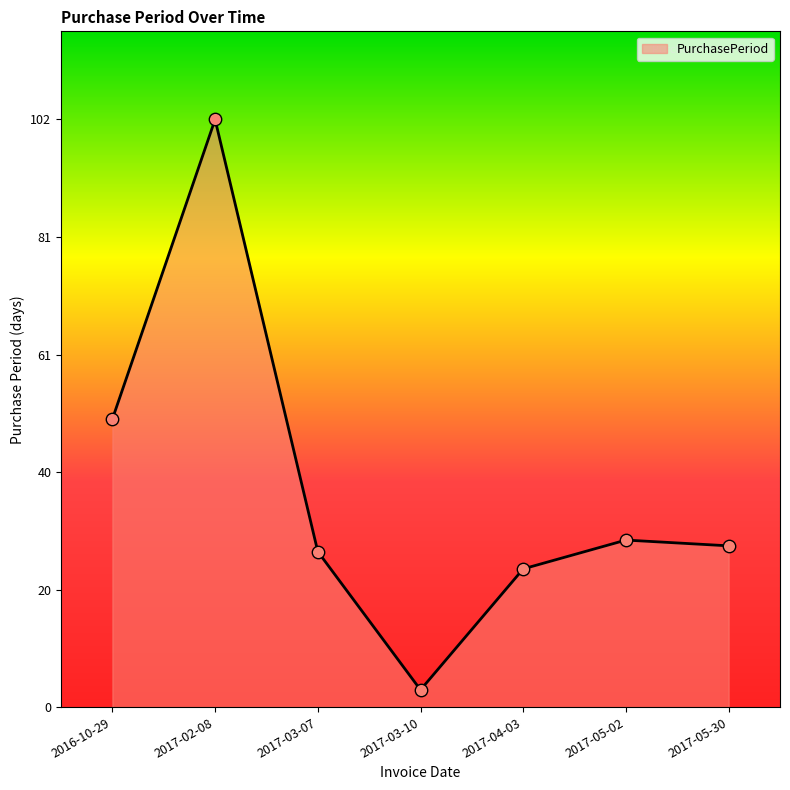

What is the change in value from 2017-05-02 to 2017-05-30?

-1